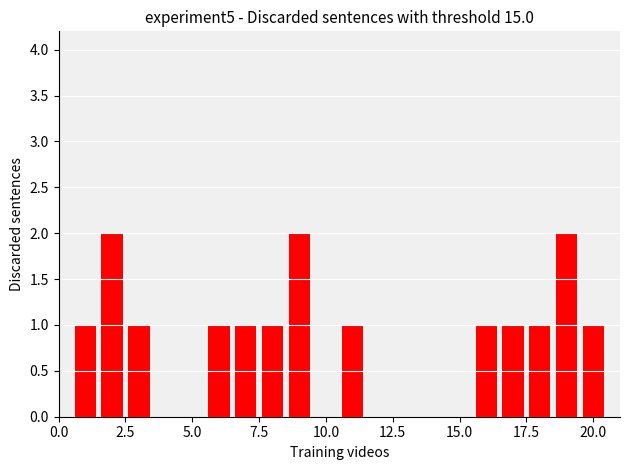

Does the chart contain stacked bars?

No